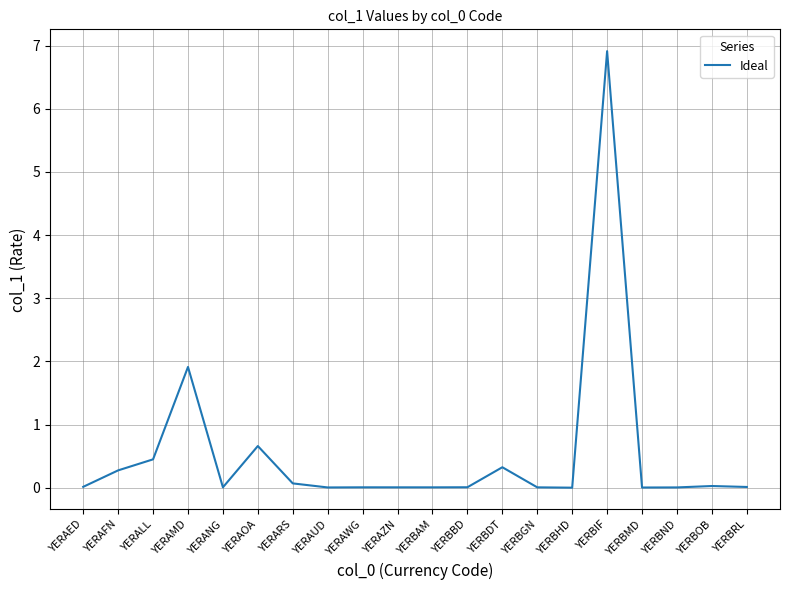

True or false: the data has more than 1 interior local peaks.

True